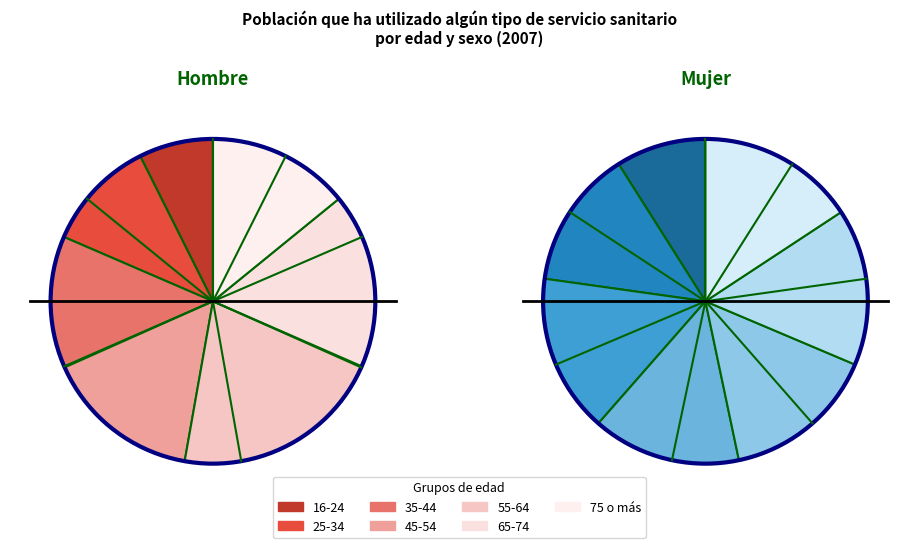

Is there a majority slice in this chart?

No